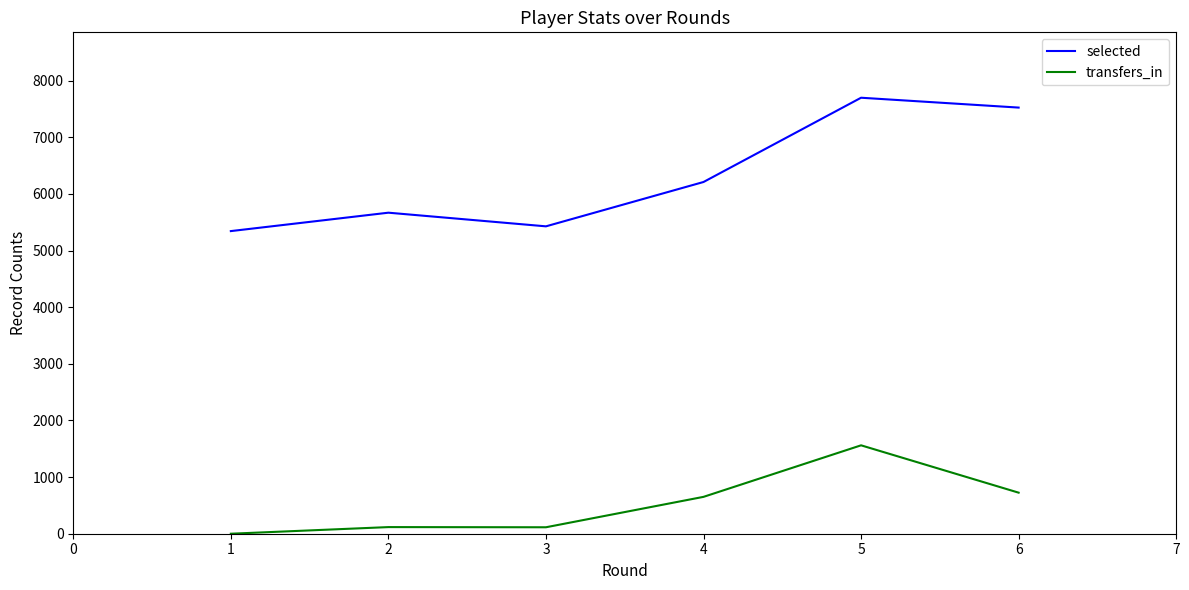

How many distinct data groups are displayed?

2